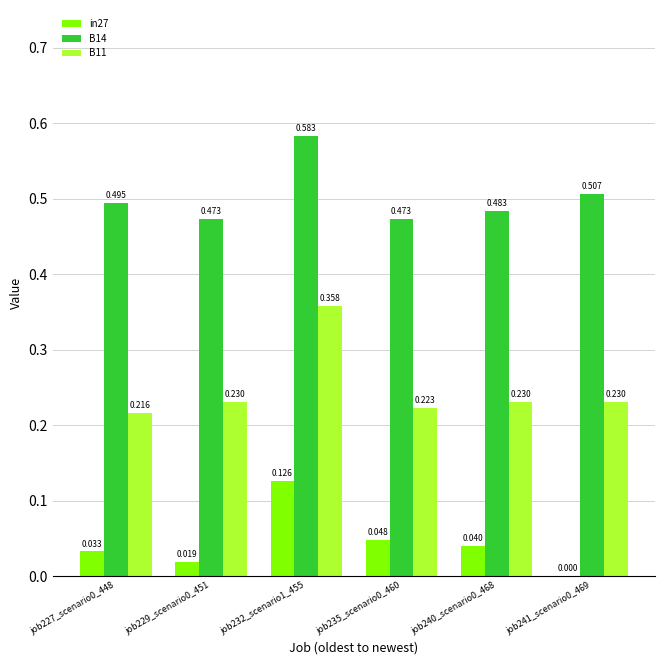

How many in27 values are between 0 and 1?

6